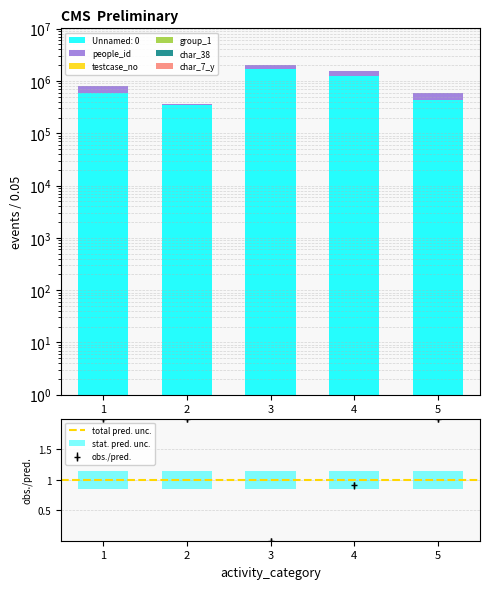

What is the maximum value for people_id?

370270